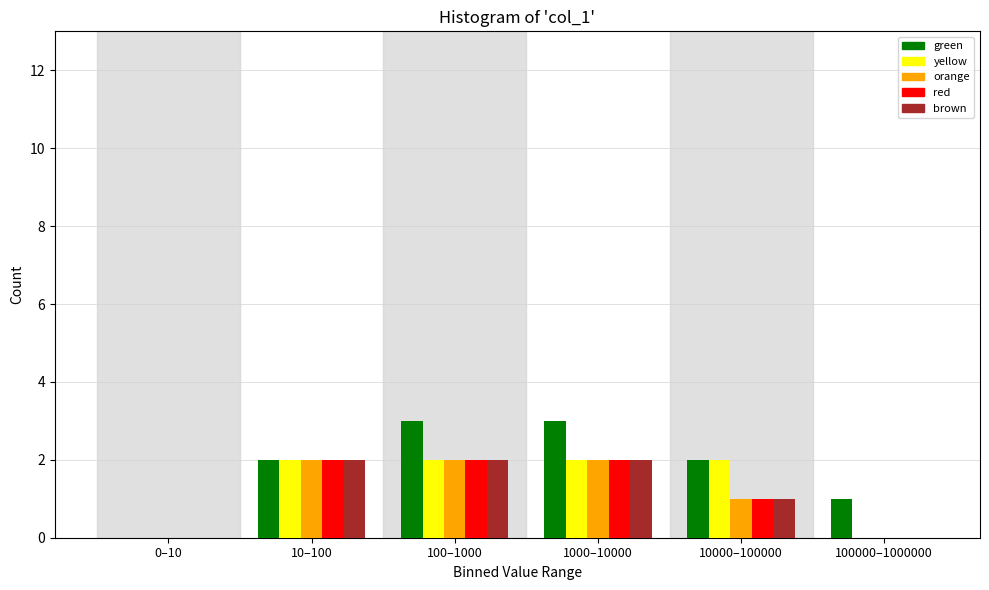

Reading left to right, transcribe all the data shown in this chart.

green: 0–10=0	10–100=2	100–1000=3	1000–10000=3	10000–100000=2	100000–1000000=1
yellow: 0–10=0	10–100=2	100–1000=2	1000–10000=2	10000–100000=2	100000–1000000=0
orange: 0–10=0	10–100=2	100–1000=2	1000–10000=2	10000–100000=1	100000–1000000=0
red: 0–10=0	10–100=2	100–1000=2	1000–10000=2	10000–100000=1	100000–1000000=0
brown: 0–10=0	10–100=2	100–1000=2	1000–10000=2	10000–100000=1	100000–1000000=0